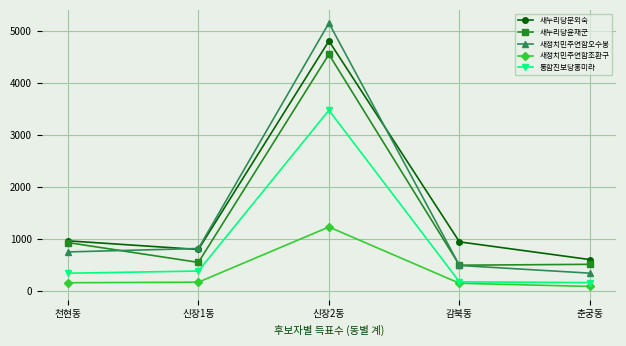

What is the approximate value of 새정치민주연합조환구 at 춘궁동?

88